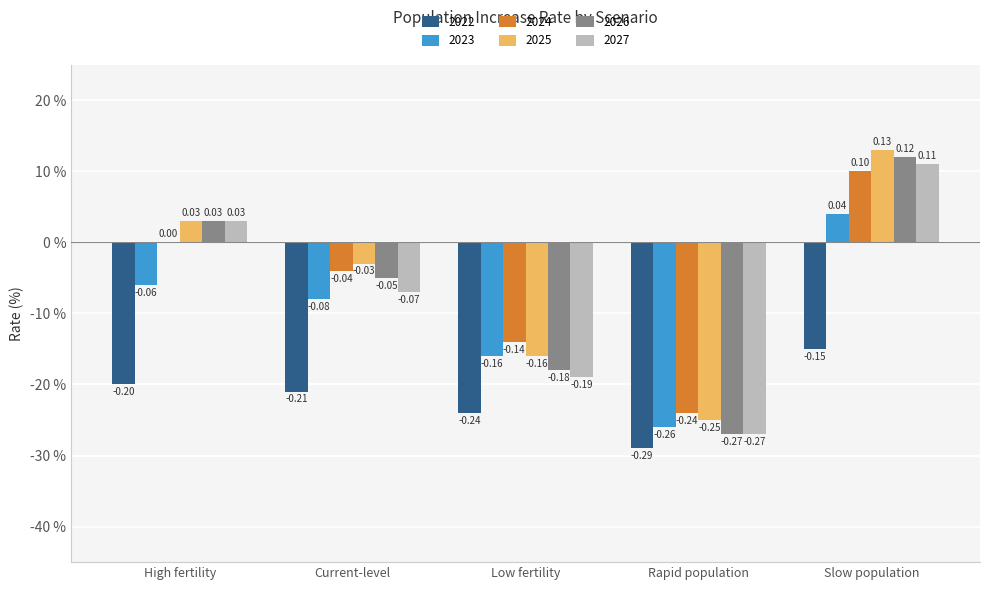

Where is 2022 nearest to the value 0?

Slow population